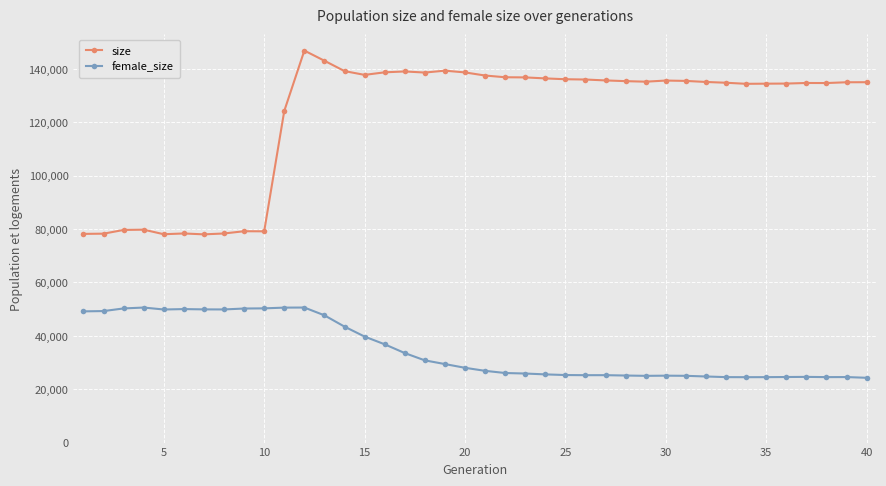

True or false: size and female_size intersect in this chart.

False